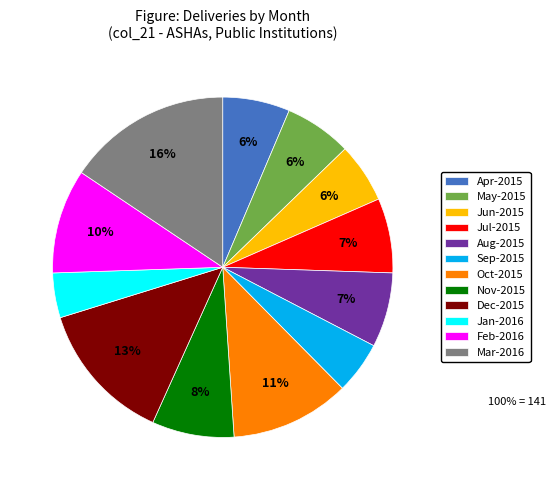

Do Jan-2016 and Mar-2016 together represent more than half of the pie?

No